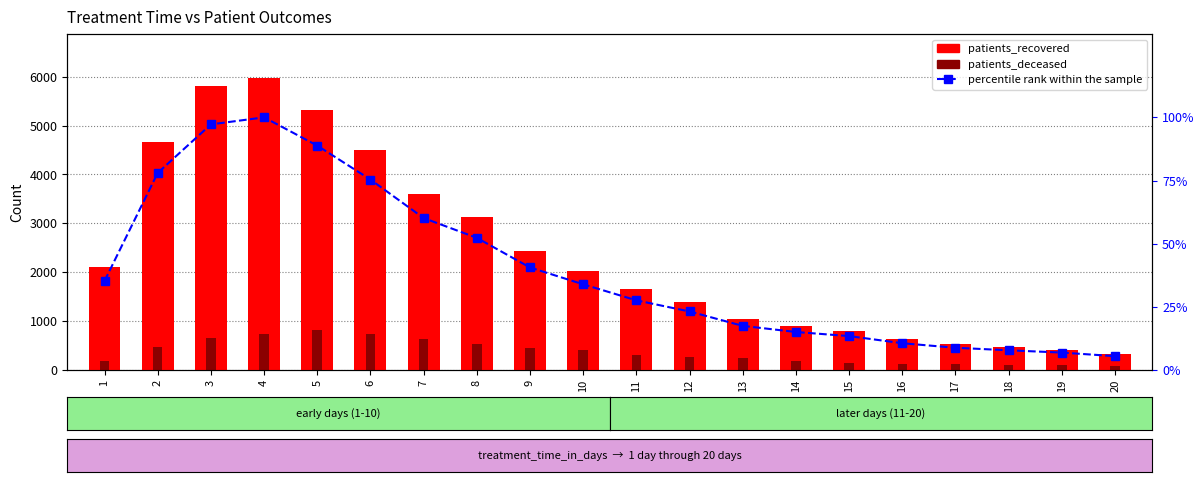

What is the maximum value for patients_recovered?

5976.0